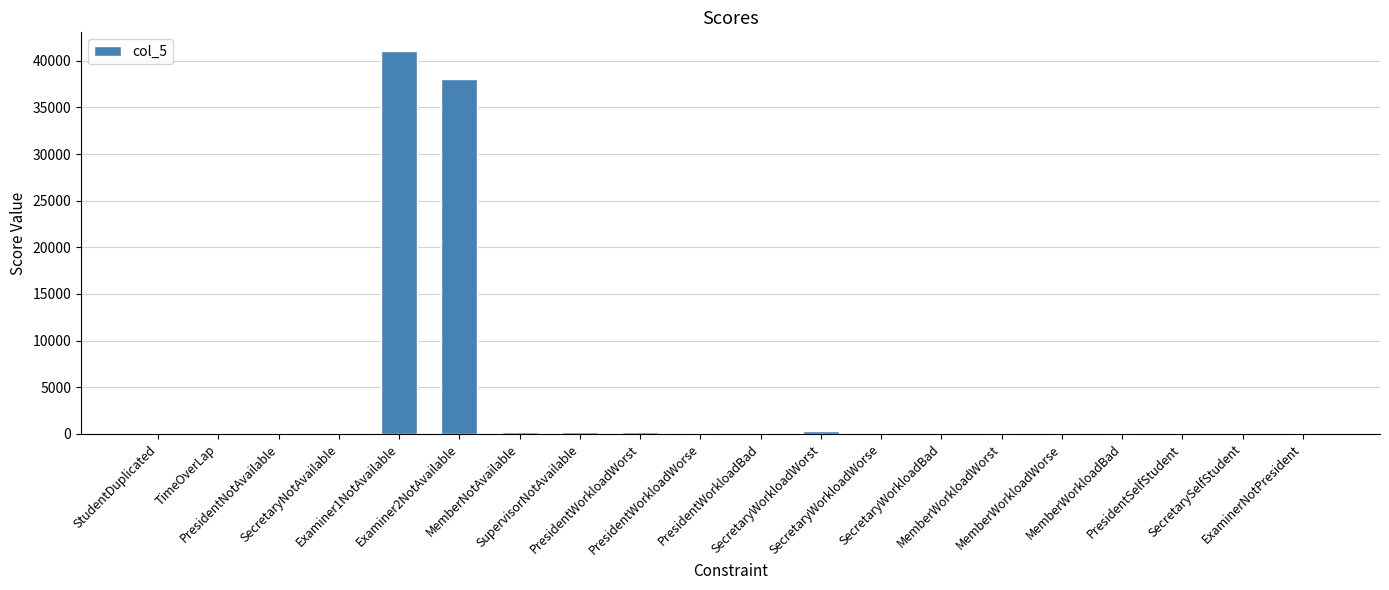

What is the sum of all values?

80386